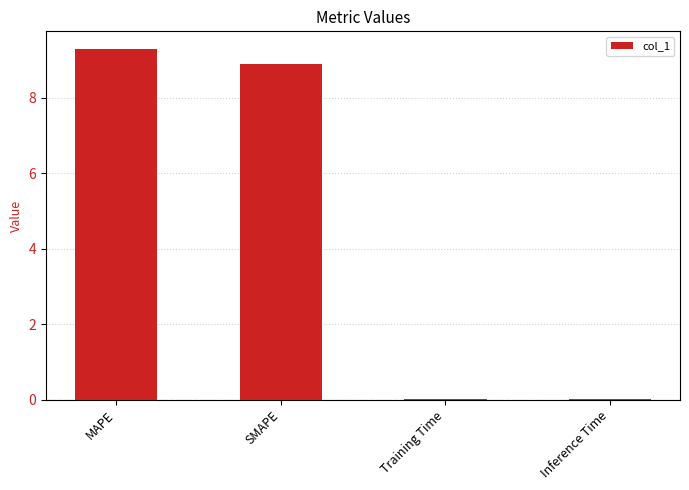

What is the difference between the values at Inference Time and MAPE?

9.3